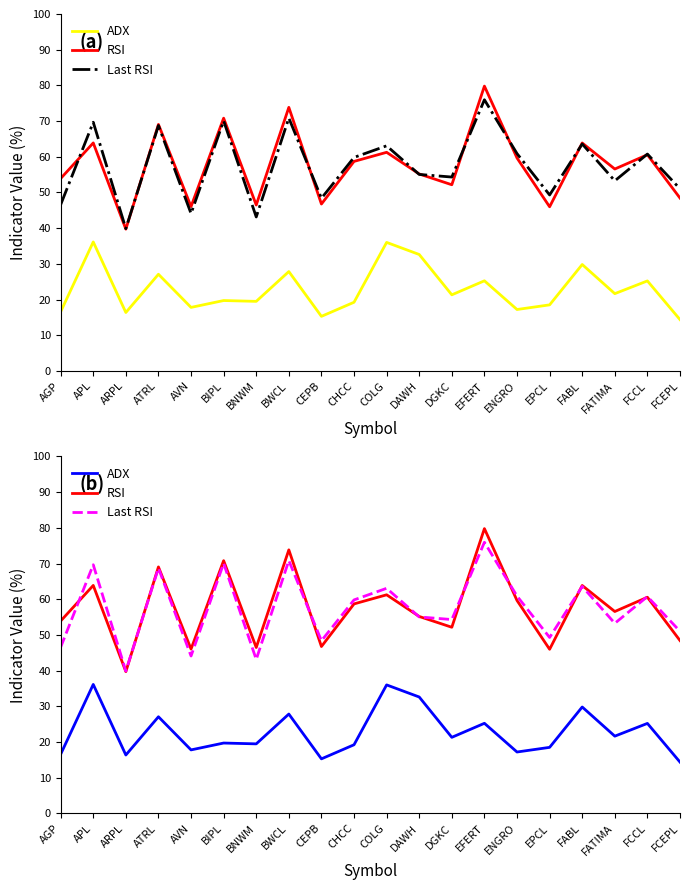

Reading left to right, extract all data points from this chart.

ADX: AGP=16.6	APL=36.1	ARPL=16.4	ATRL=27.1	AVN=17.8	BIPL=19.7	BNWM=19.5	BWCL=27.8	CEPB=15.3	CHCC=19.2	COLG=36.0	DAWH=32.6	DGKC=21.3	EFERT=25.2	ENGRO=17.2	EPCL=18.5	FABL=29.8	FATIMA=21.6	FCCL=25.2	FCEPL=14.4
RSI: AGP=53.9	APL=63.9	ARPL=39.7	ATRL=69.1	AVN=46.0	BIPL=70.8	BNWM=46.5	BWCL=73.8	CEPB=46.8	CHCC=58.7	COLG=61.2	DAWH=55.2	DGKC=52.2	EFERT=79.8	ENGRO=59.7	EPCL=46.0	FABL=63.9	FATIMA=56.6	FCCL=60.6	FCEPL=48.4
Last RSI: AGP=46.6	APL=69.7	ARPL=39.9	ATRL=68.8	AVN=44.1	BIPL=70.1	BNWM=43.1	BWCL=70.9	CEPB=48.4	CHCC=59.8	COLG=63.1	DAWH=55.0	DGKC=54.3	EFERT=76.0	ENGRO=60.9	EPCL=49.3	FABL=63.6	FATIMA=53.3	FCCL=60.8	FCEPL=51.0